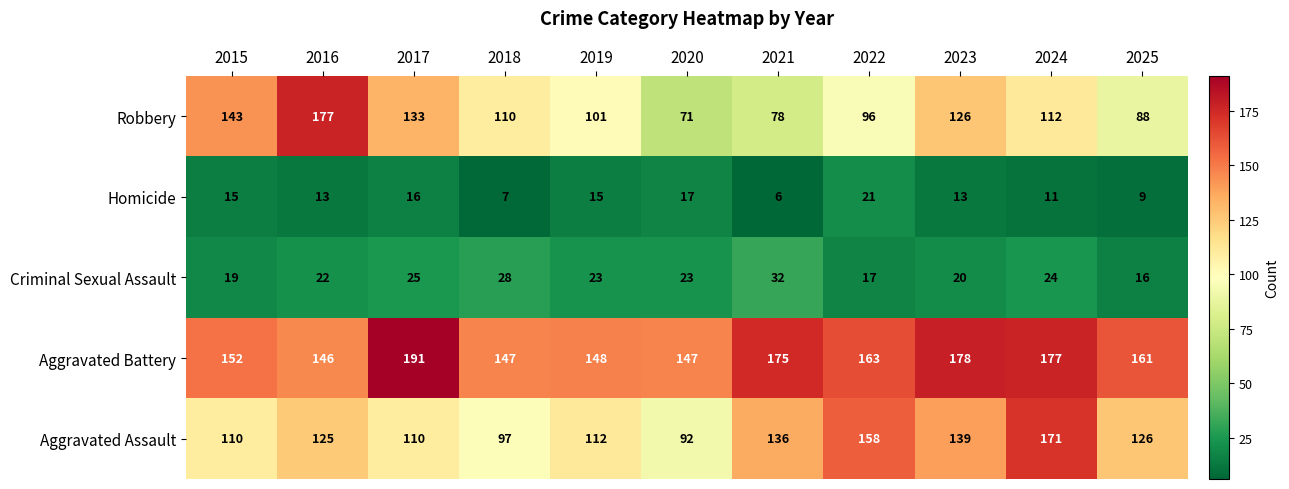

Rank the series by their maximum value, from lowest to highest.

Homicide, Criminal Sexual Assault, Aggravated Assault, Robbery, Aggravated Battery